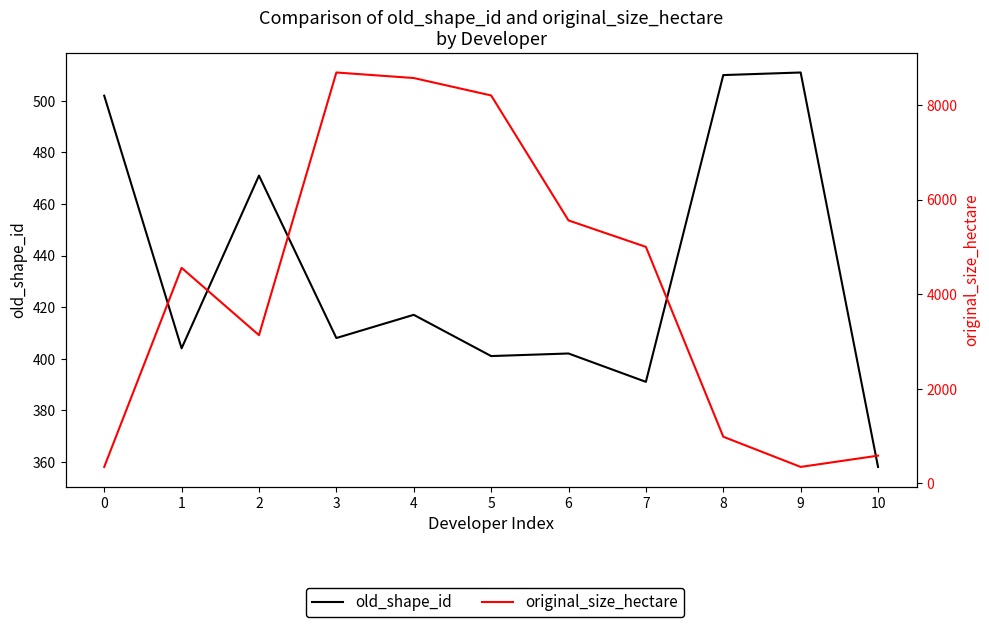

Is this an area chart (filled region under the line)?

No